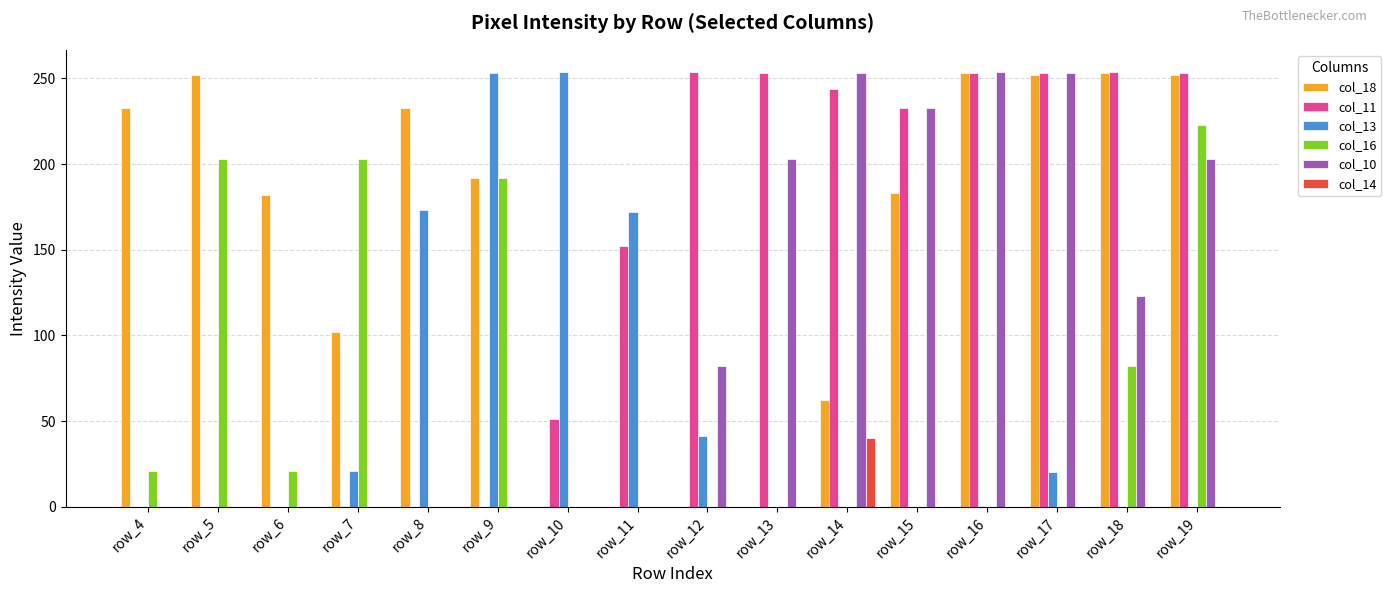

At which label is col_11 closest to 127?

row_11